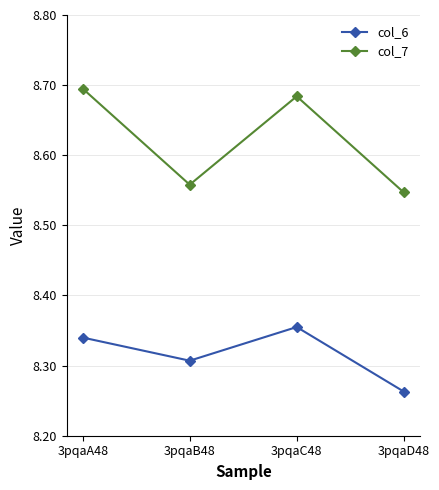

Rank the series by their average value, from highest to lowest.

col_7, col_6